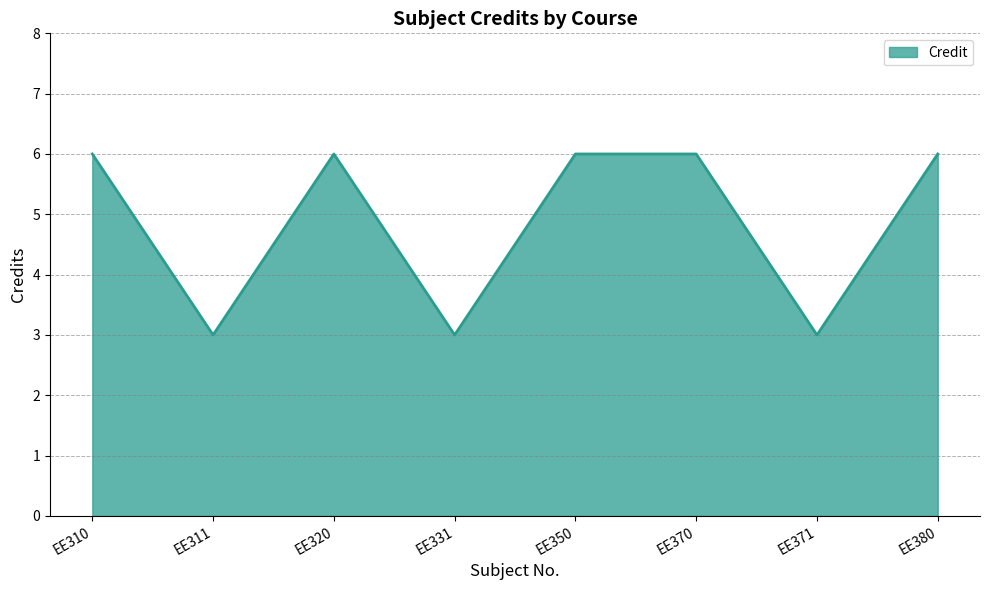

What is the change in value from EE310 to EE311?

-3